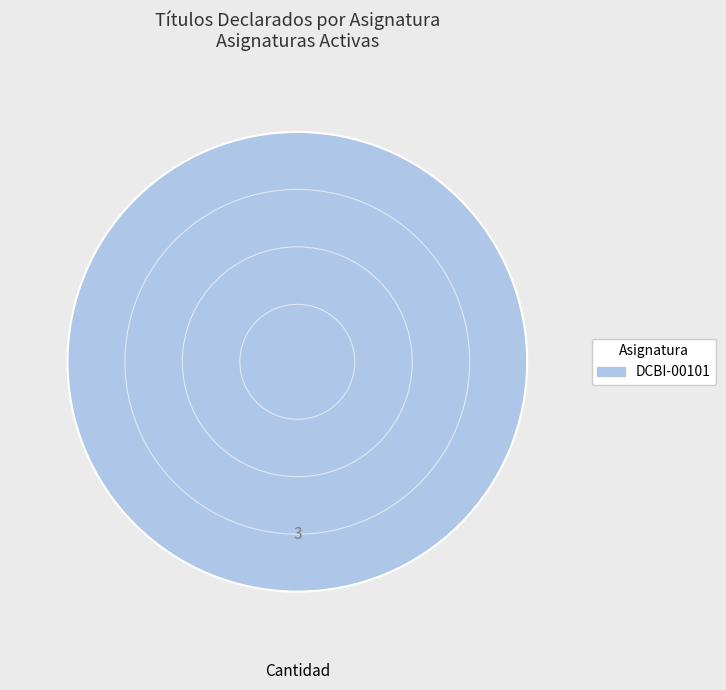

Is there any slice that represents more than half of the pie?

Yes